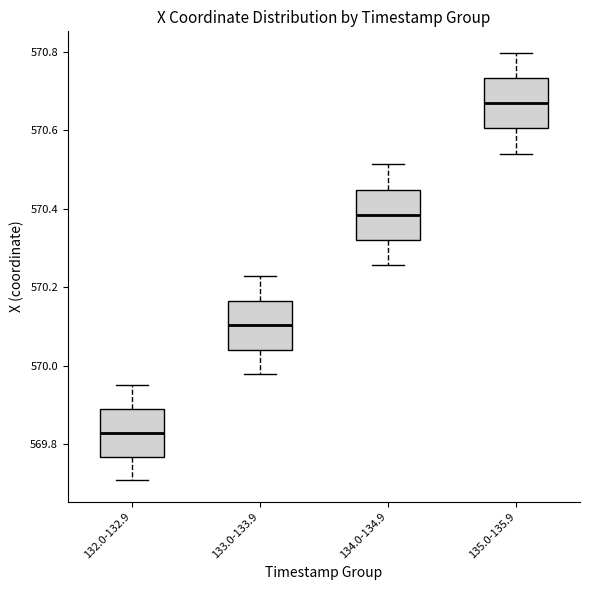

Which box has the lowest median line?

132.0-132.9